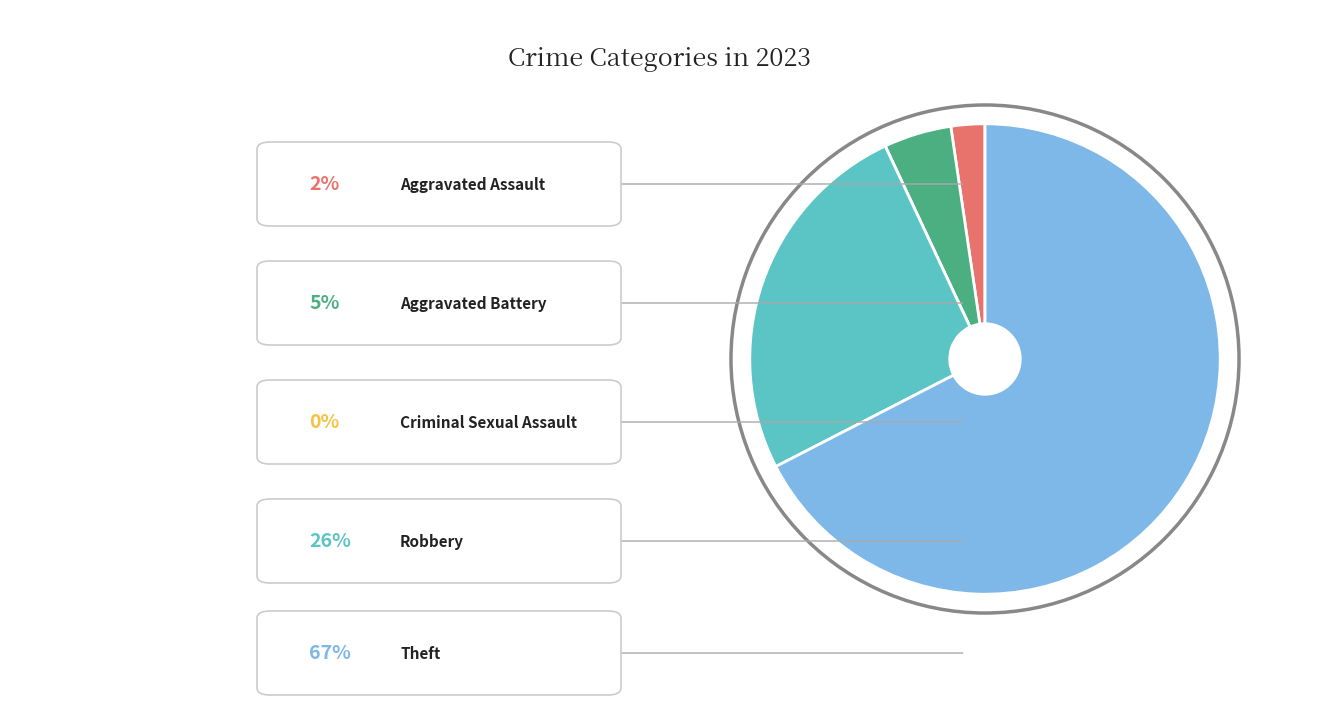

Is there any slice that represents more than half of the pie?

Yes